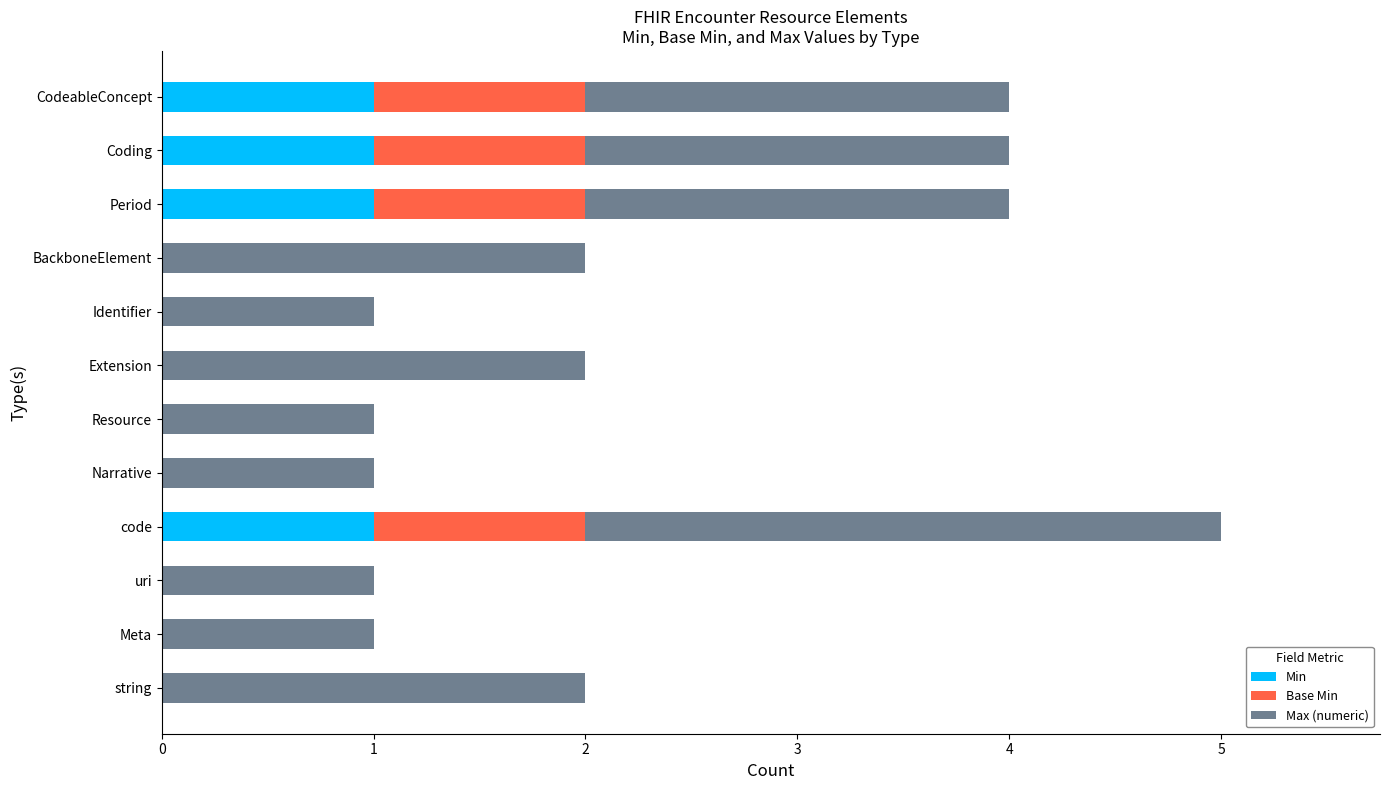

The Min series shows 0 at Resource. True or false?

True